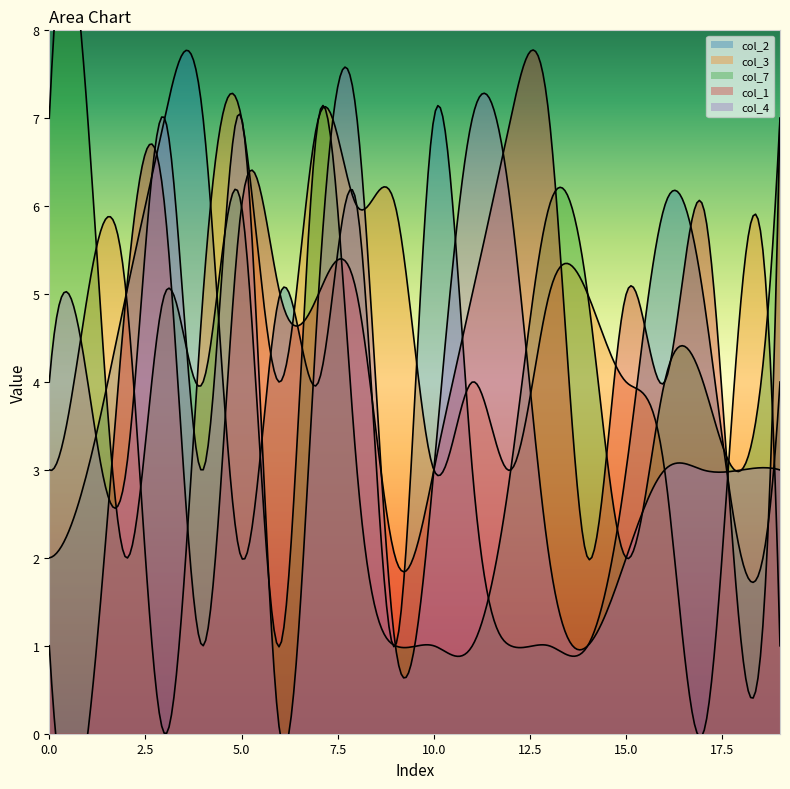

Which series has the largest range (max minus min)?

col_3